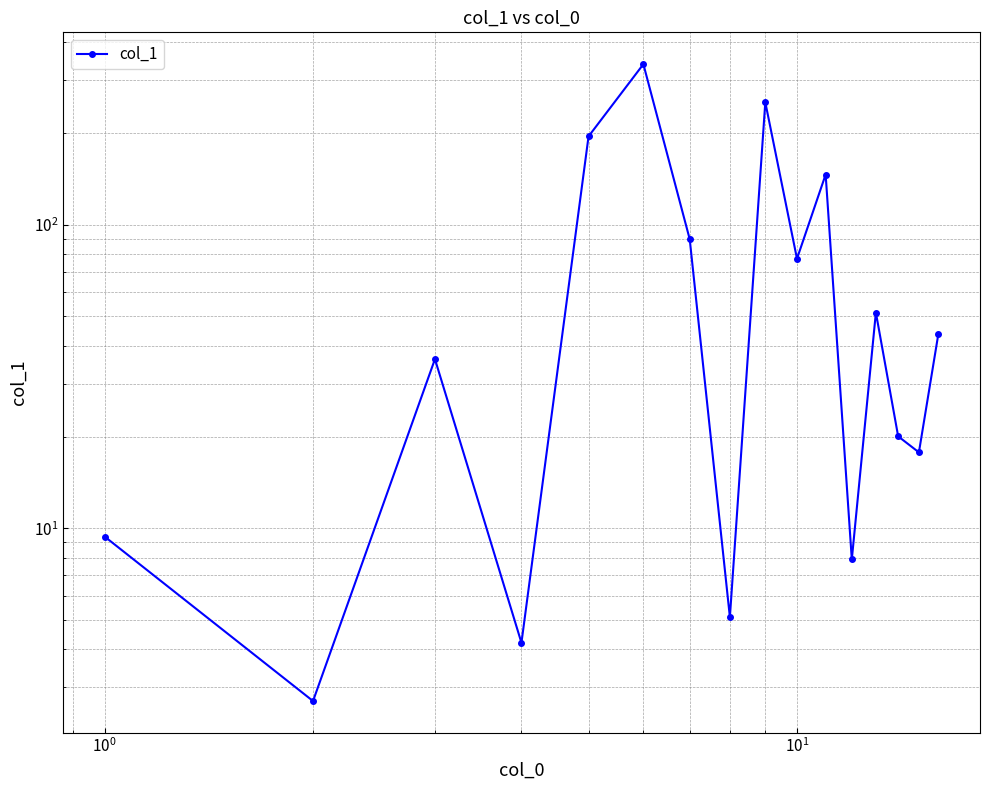

Reading left to right, what are all the values shown in this chart?

9.4	2.7	36.1	4.2	195.5	338.0	89.6	5.1	253.2	77.3	146.4	7.9	51.4	20.1	17.8	43.6